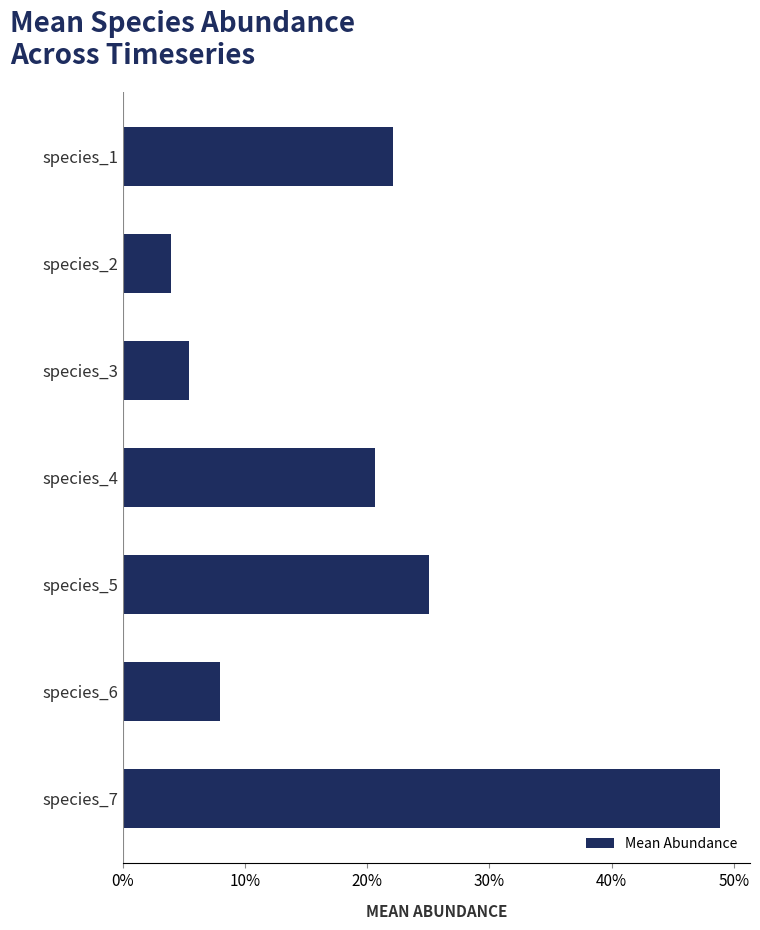

Rank the categories by value from highest to lowest.

species_7, species_5, species_1, species_4, species_6, species_3, species_2